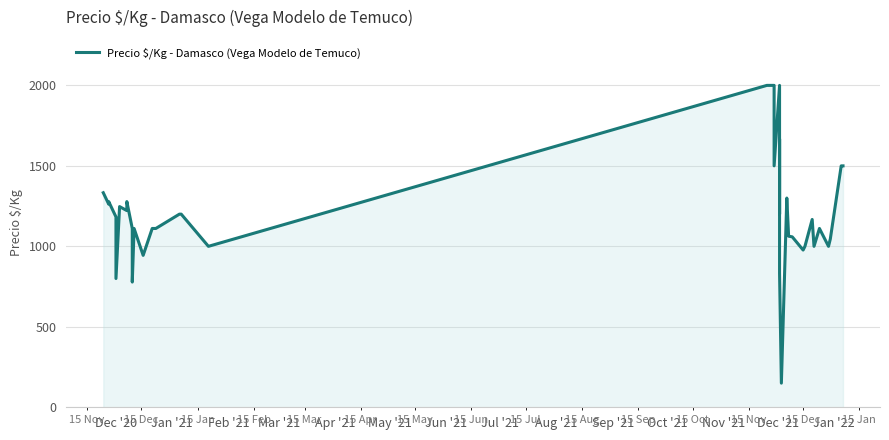

What is the greatest value displayed?

2000